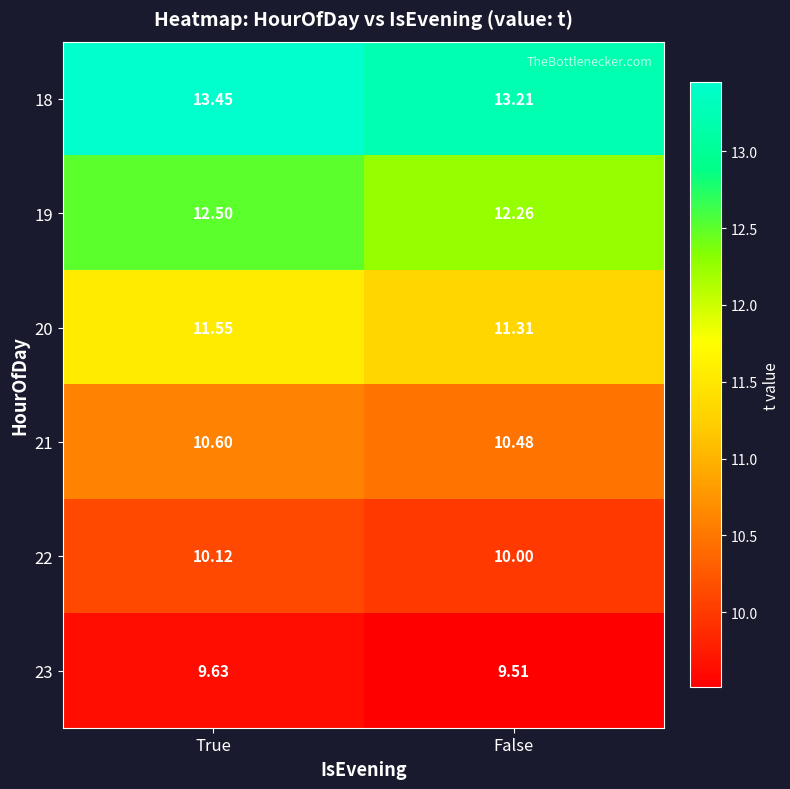

Which category has the lowest value in the 20 series?

False